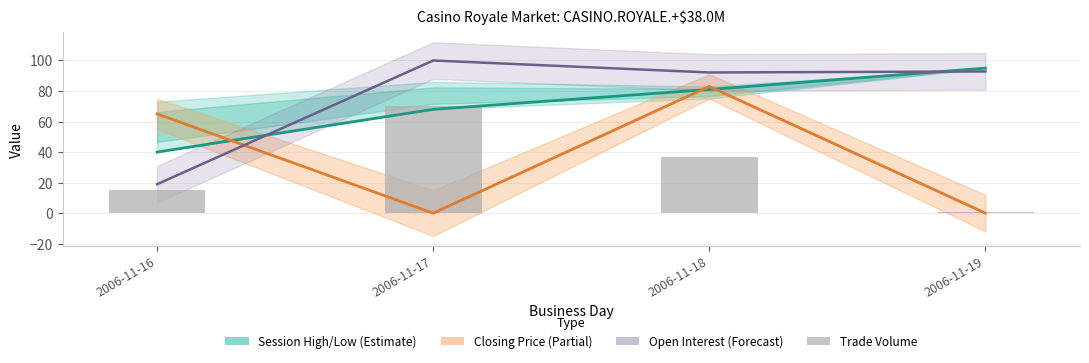

At which category is the sum across all series the highest?

2006-11-18